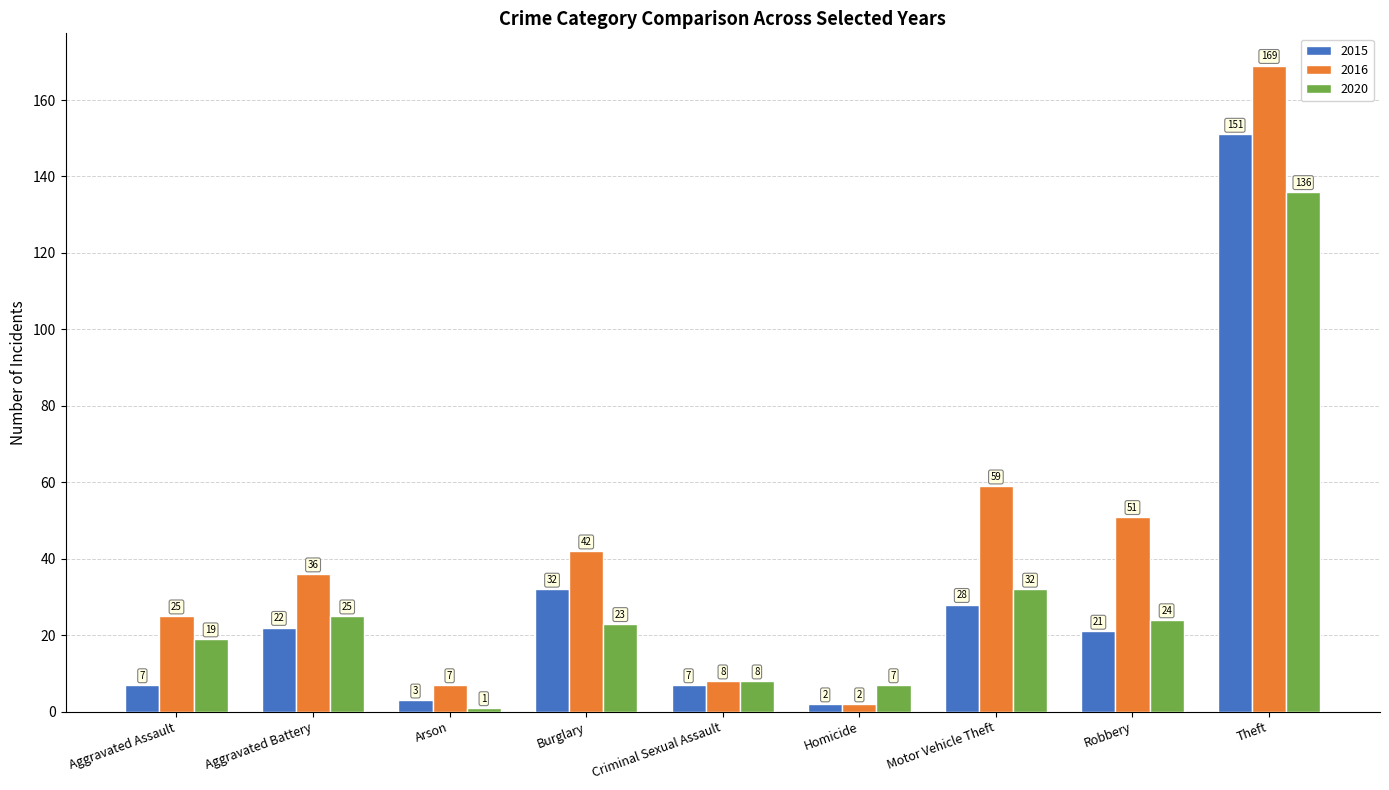

What is the difference between the maximum and minimum values in the 2015 series?

149